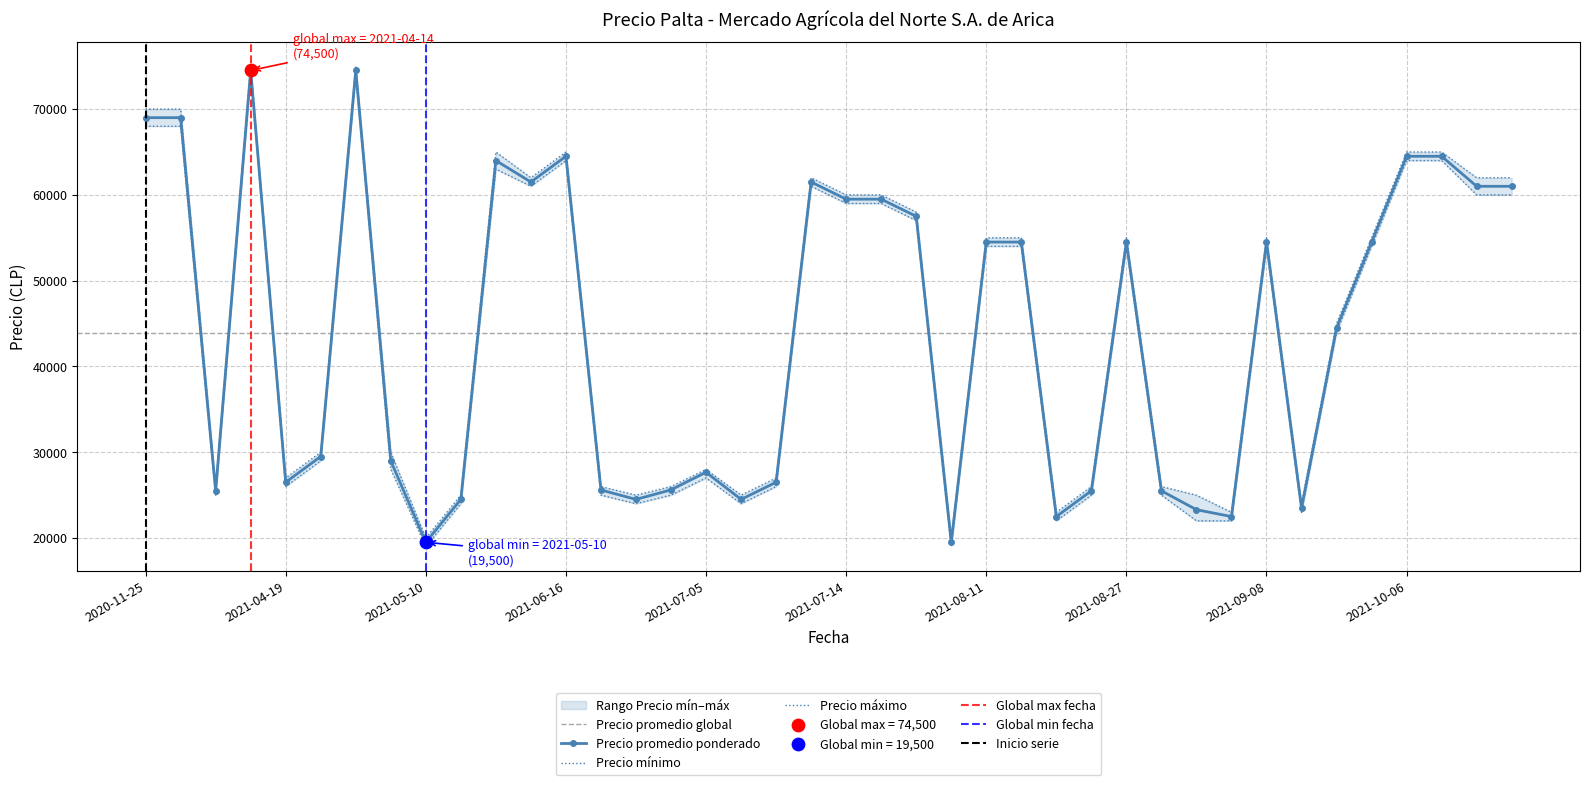

What is the total value across all series at 2021-10-20?

183000